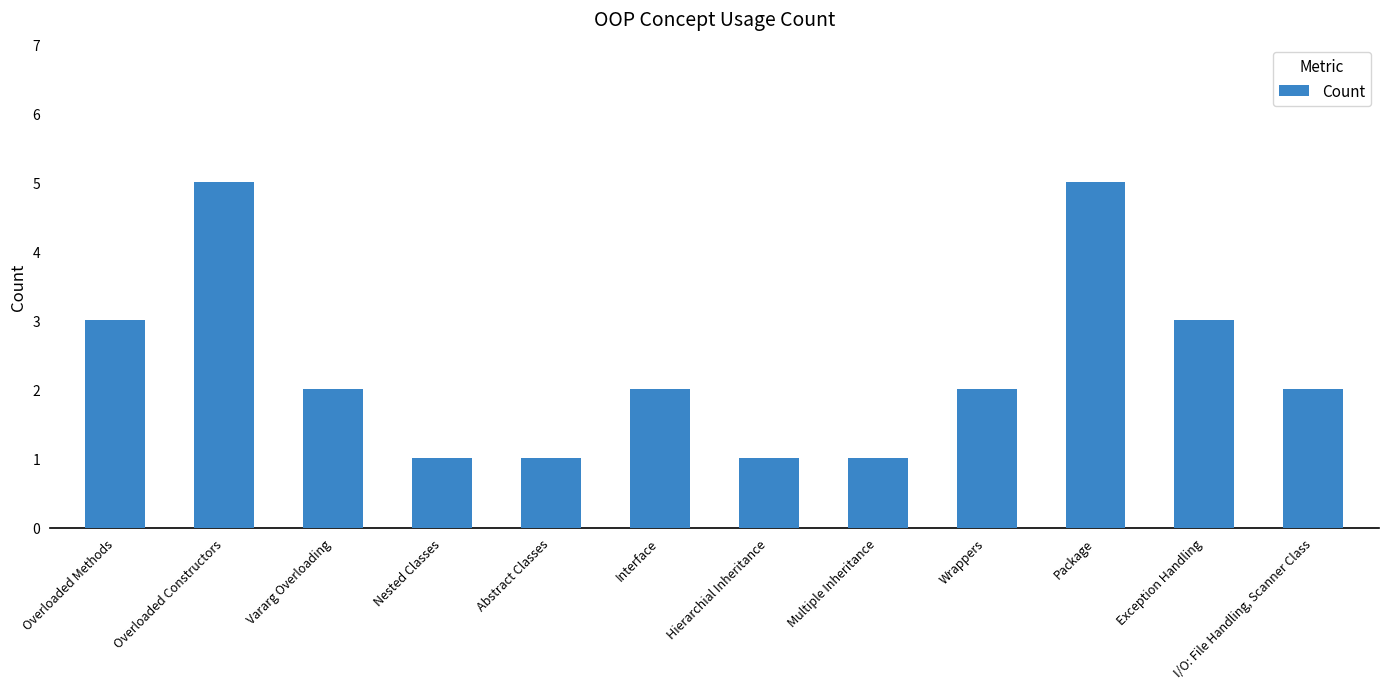

What is the sum of all values?

28